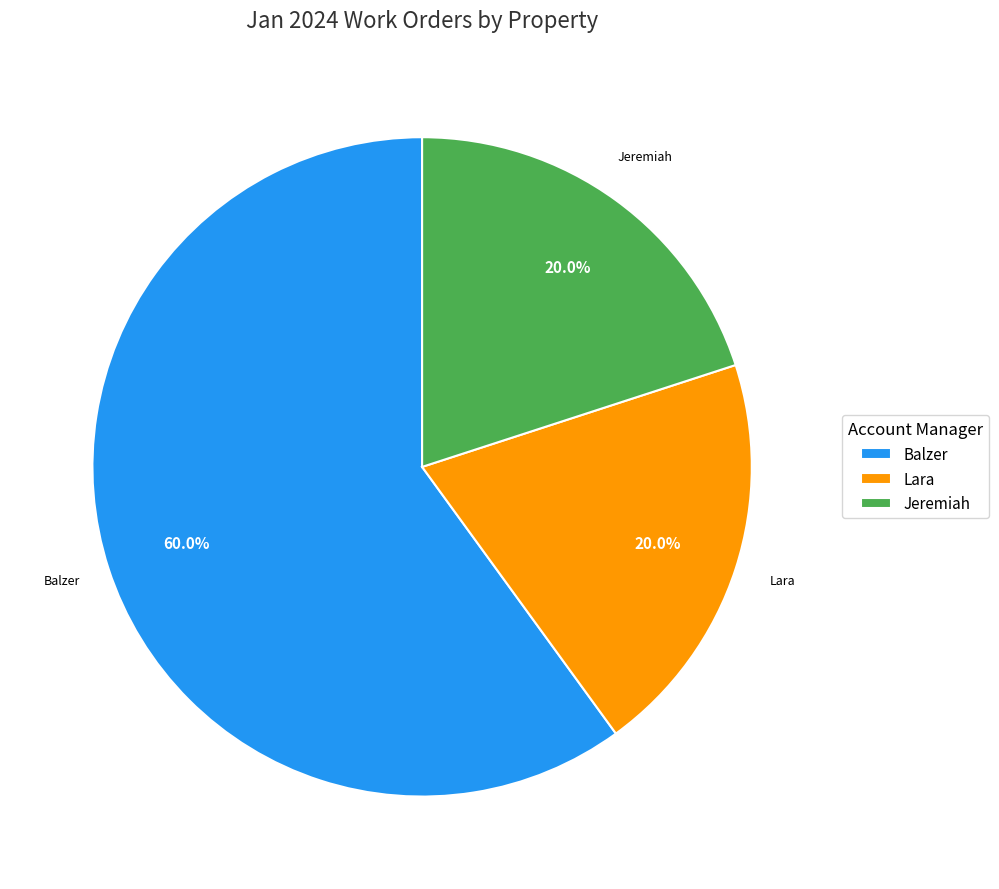

To the nearest percent, what is the average slice percentage?

33%